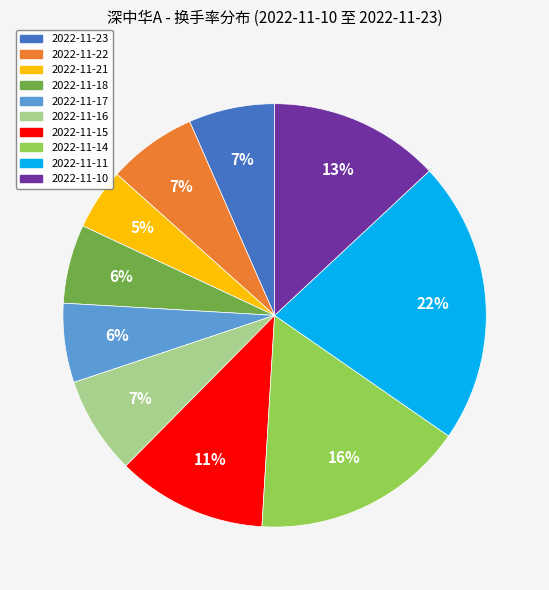

Which category has the smallest portion of the pie?

2022-11-21